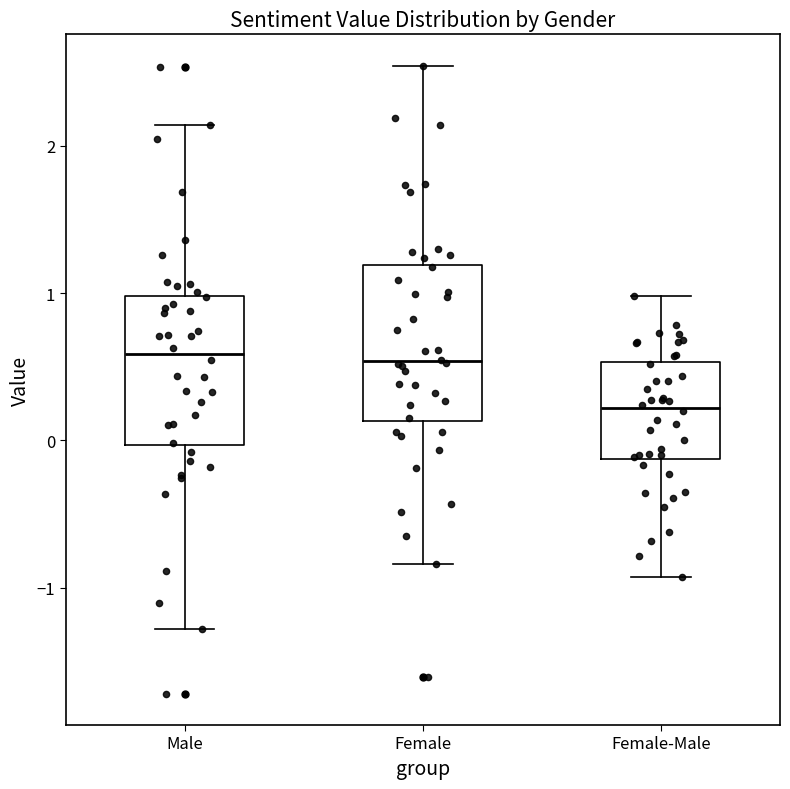

Reading left to right, transcribe this box plot: for each box, give where its median line is, the range the box spans, and where its two whiskers end, as read against the y-axis. The values are not printed on the chart, so give them approximately, as read against the axis.

Male: median 0.6, box 0.0 to 1.0, whiskers -1.3 to 2.1
Female: median 0.5, box 0.1 to 1.2, whiskers -0.8 to 2.5
Female-Male: median 0.2, box -0.1 to 0.5, whiskers -0.9 to 1.0